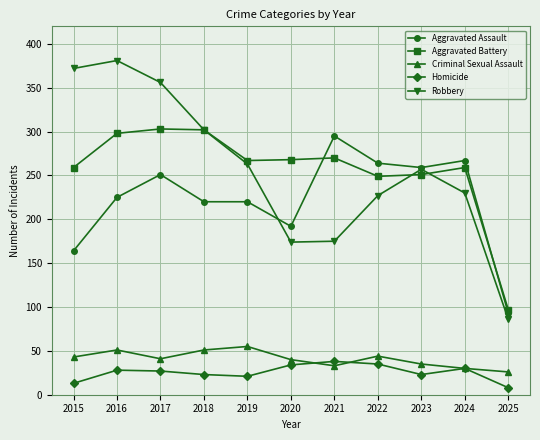

What is the total value across all series at 2023?

825